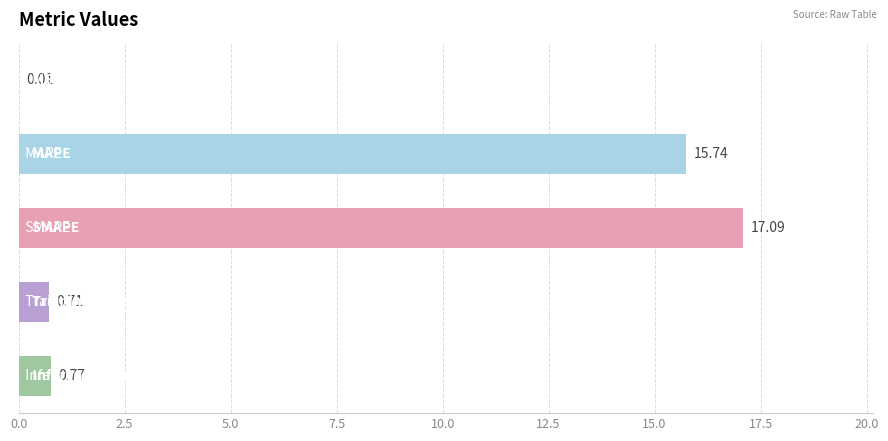

What is the sum of all values?

34.3